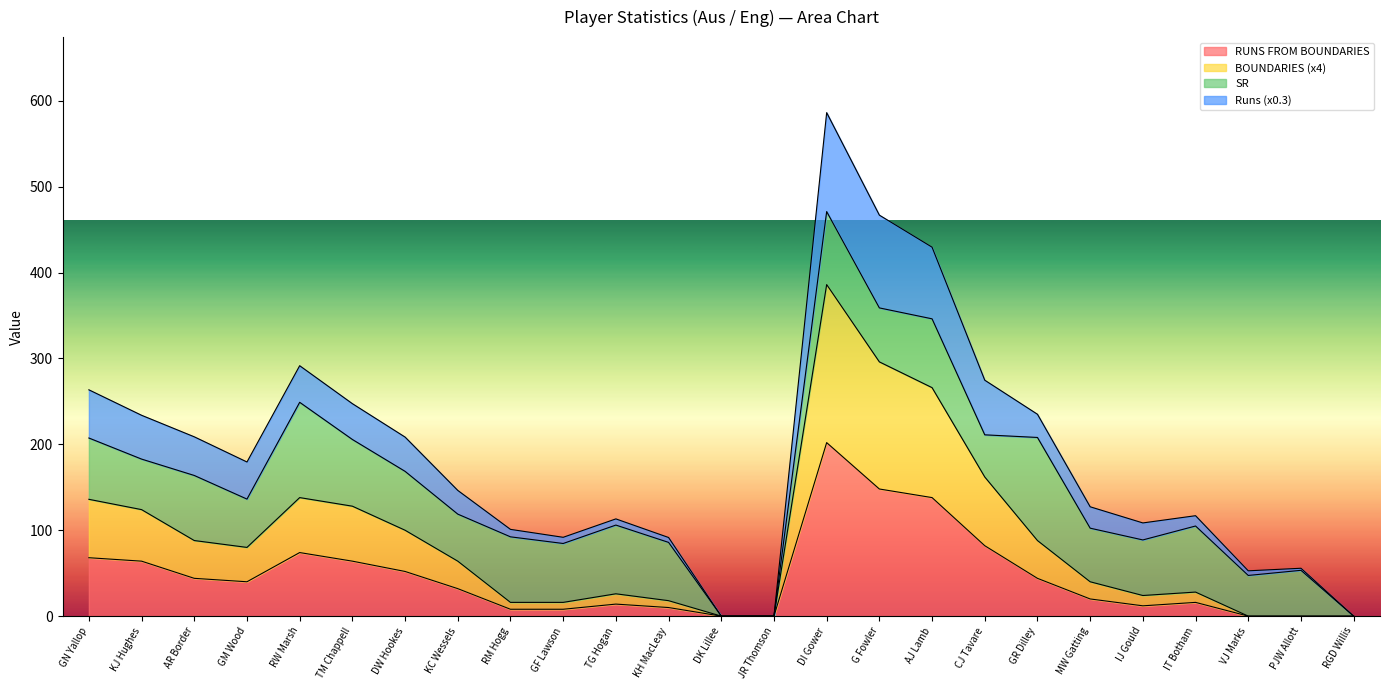

What is the maximum value for RUNS FROM BOUNDARIES?

202.0